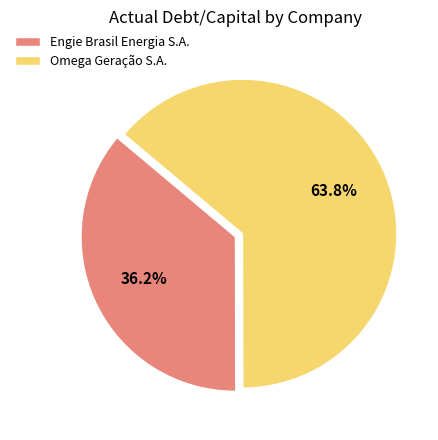

To the nearest percent, what portion does Engie Brasil Energia S.A. represent?

36%